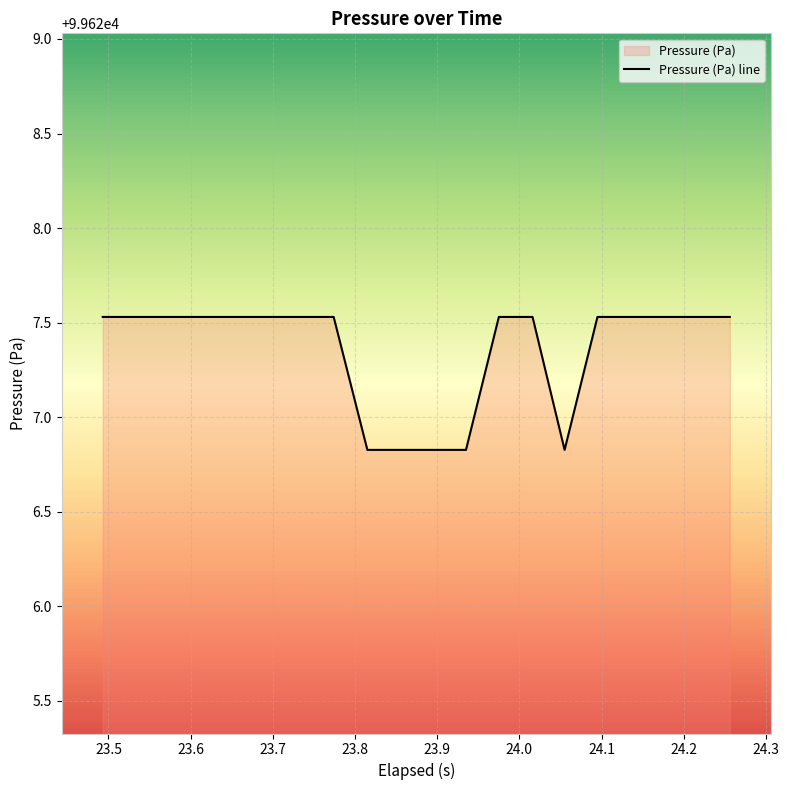

What is the minimum value shown in the chart?

99626.8